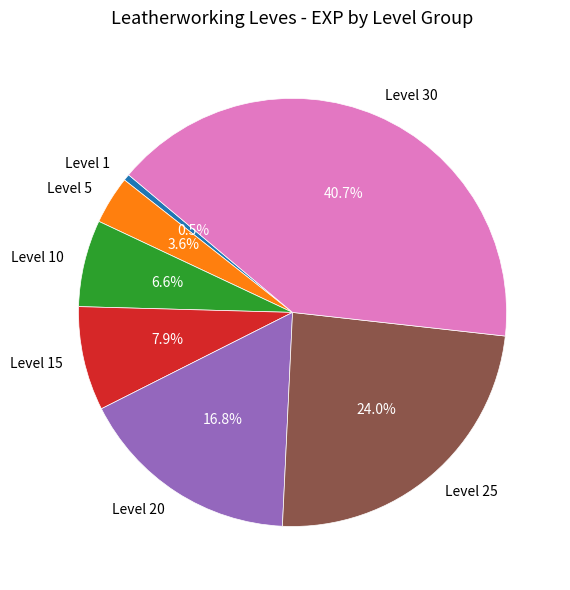

Between Level 30 and Level 1, which is larger?

Level 30